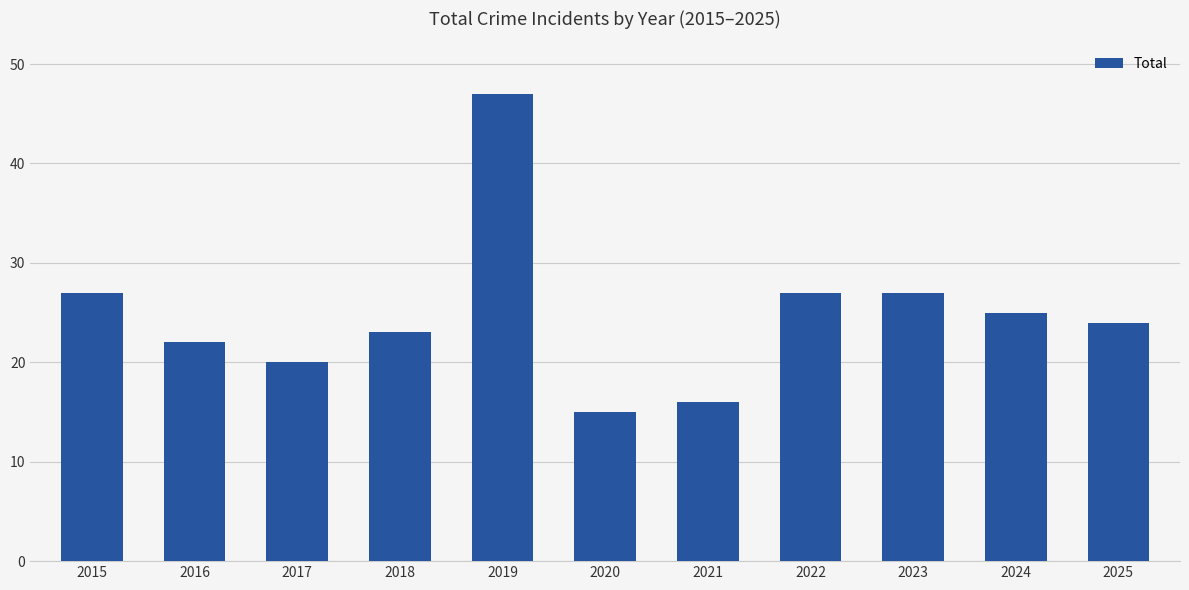

Reading right to left, extract all data points from this chart.

2025=24	2024=25	2023=27	2022=27	2021=16	2020=15	2019=47	2018=23	2017=20	2016=22	2015=27